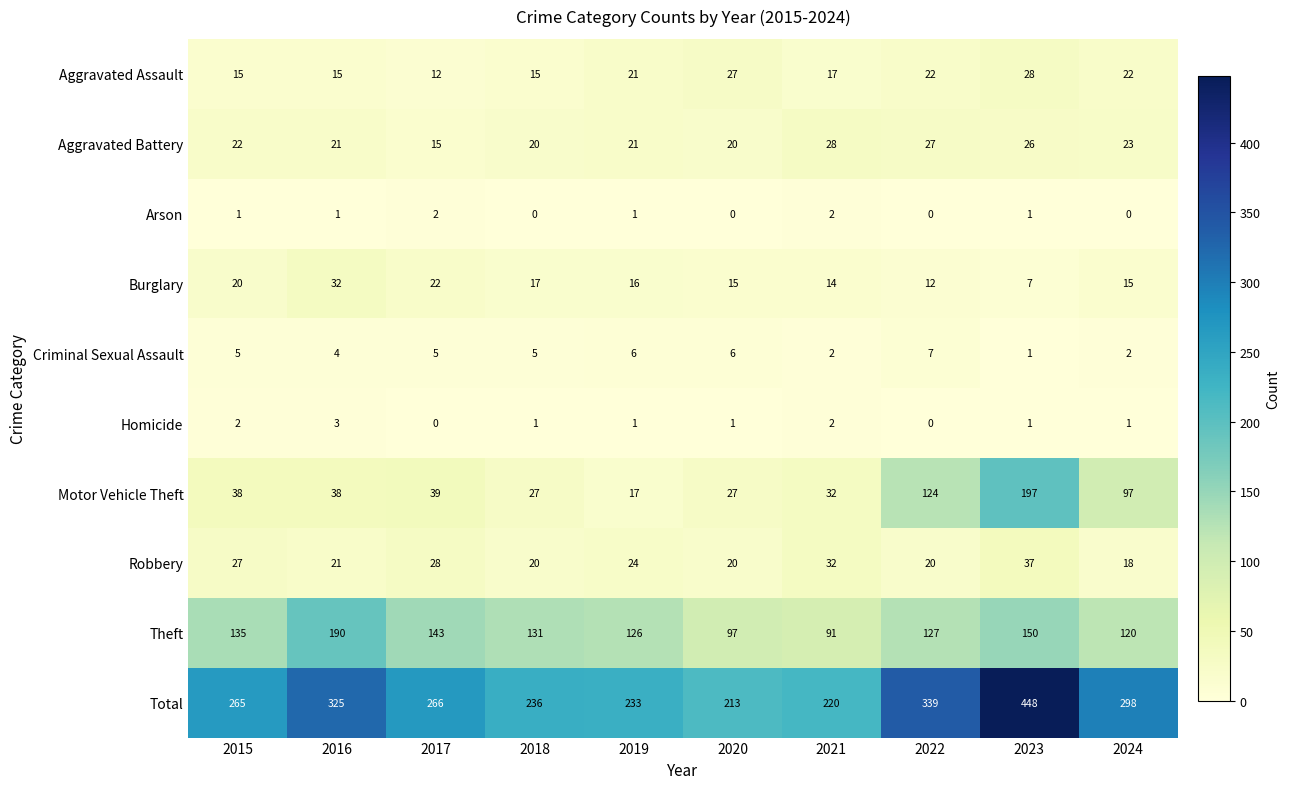

How many series are shown in this chart?

10